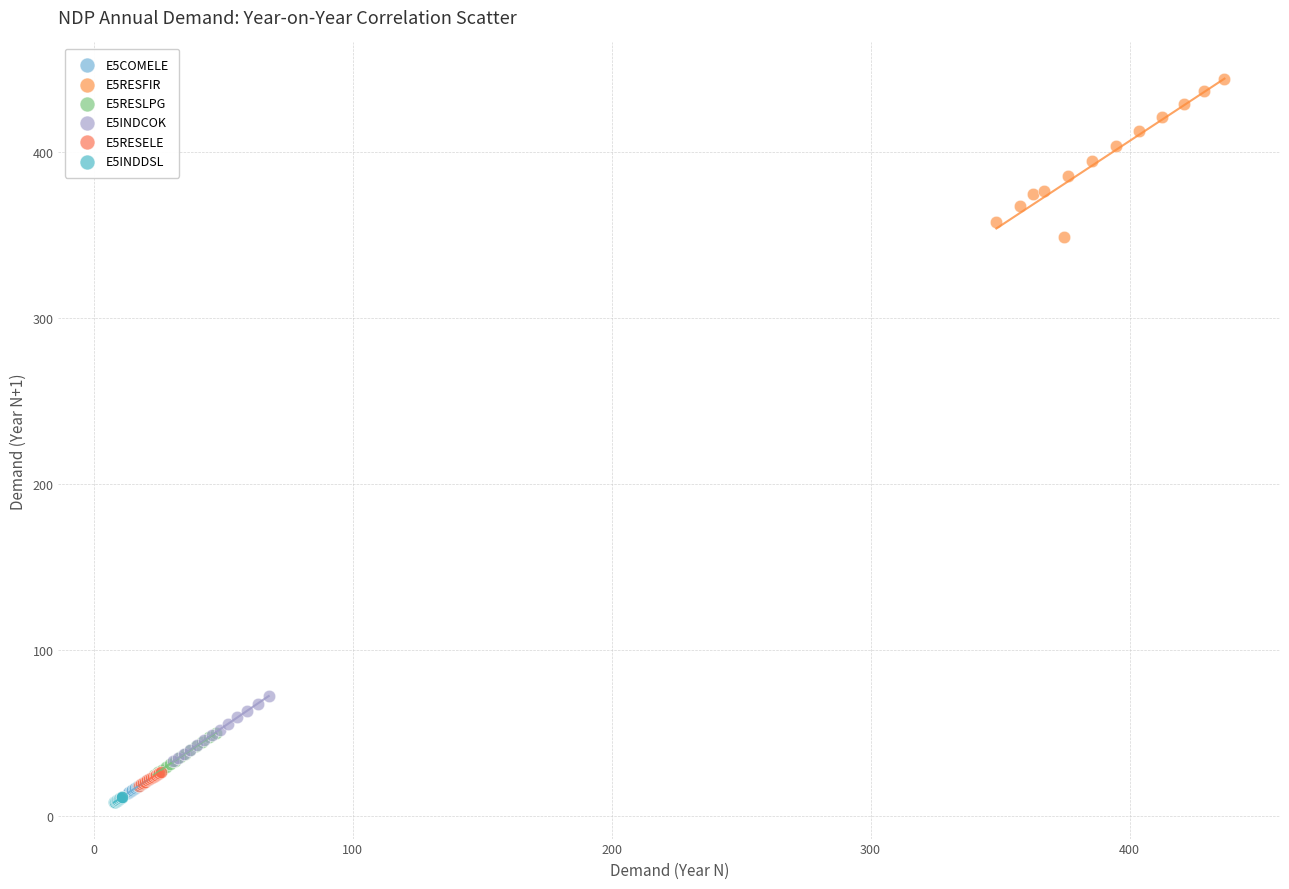

Which series has the widest spread of Y values?

E5RESFIR